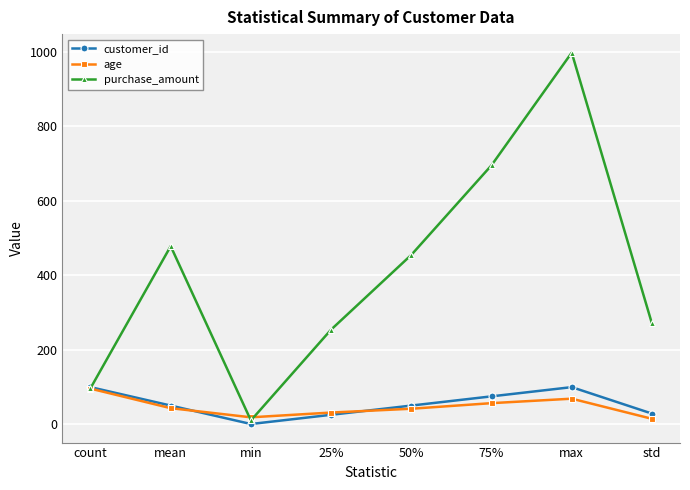

At which category does the chart reach its minimum across all series?

min